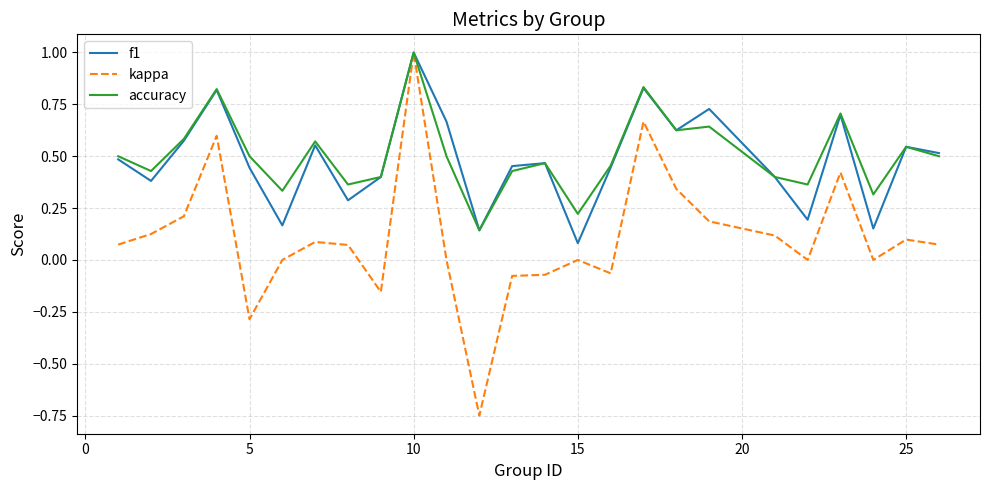

Which series has the largest range (max minus min)?

kappa